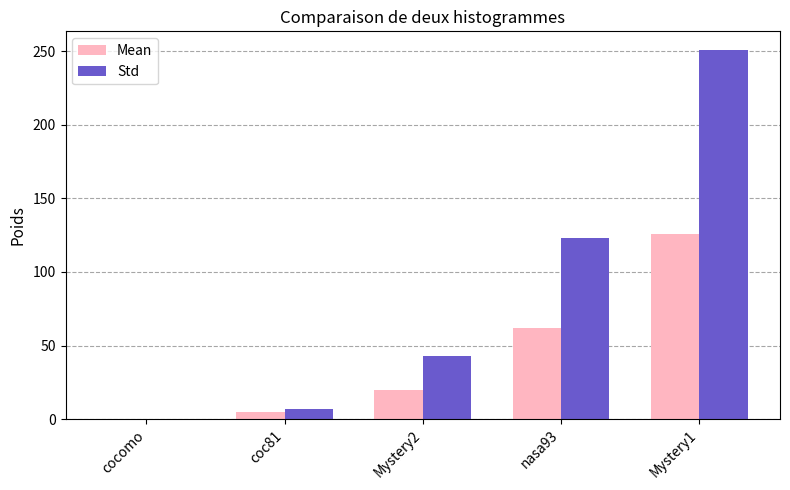

Reading right to left, what are all the values shown in this chart?

Mean: 126	62	20	5	0
Std: 251	123	43	7	0